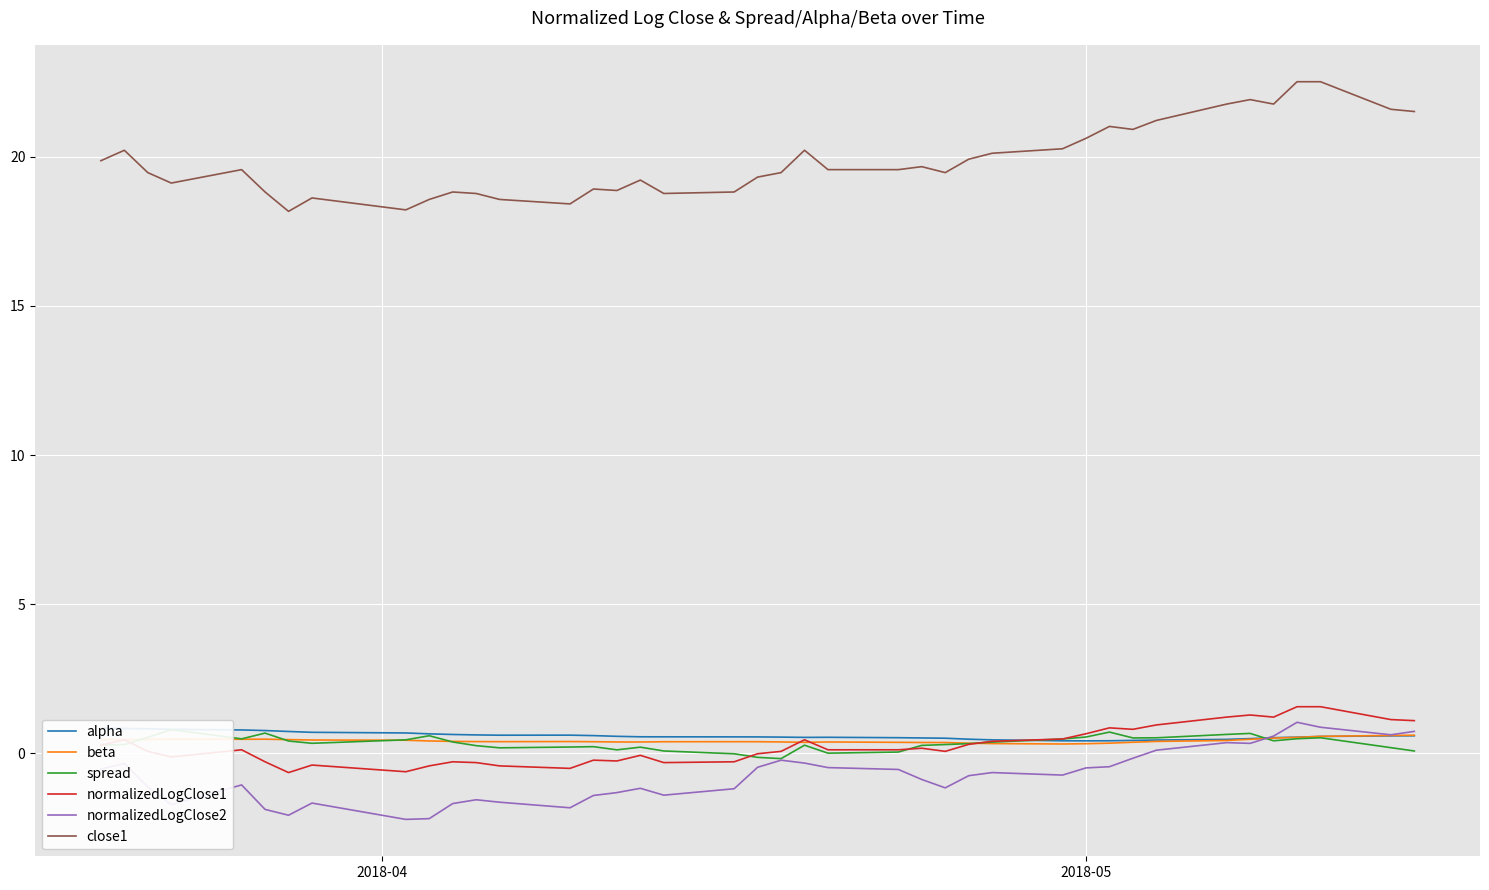

How many interior local valleys does the spread series have?

8